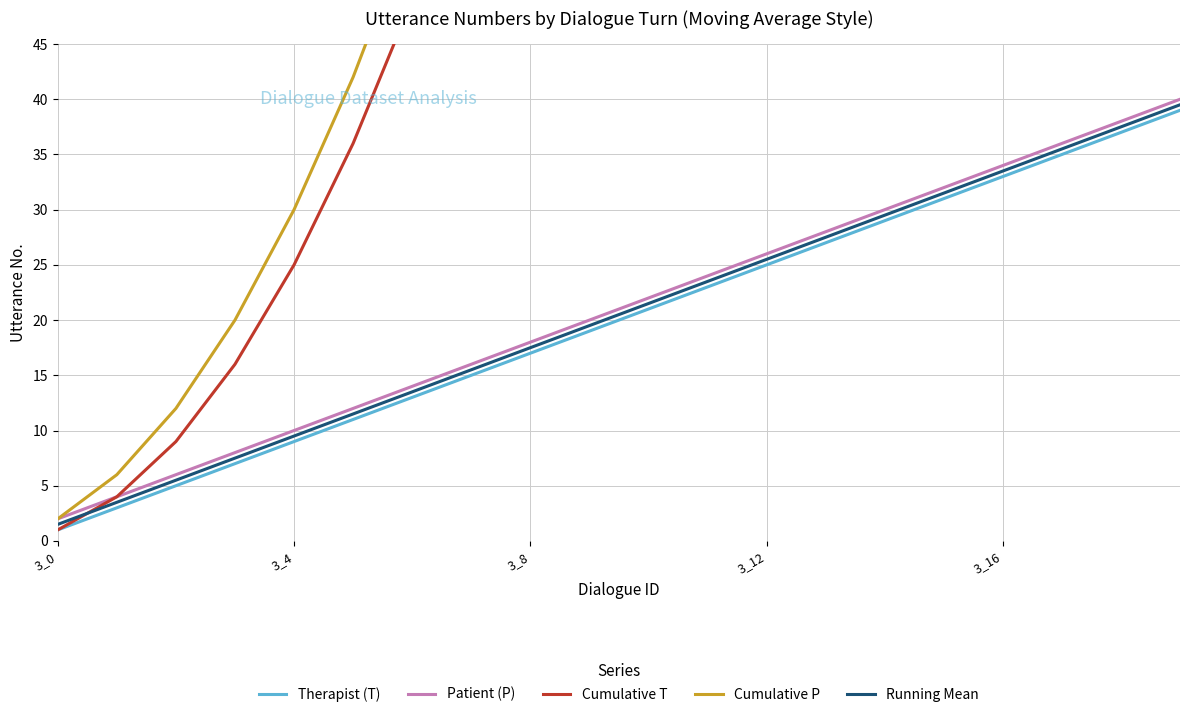

True or false: Running Mean has more than 2 points higher than both neighbors.

False